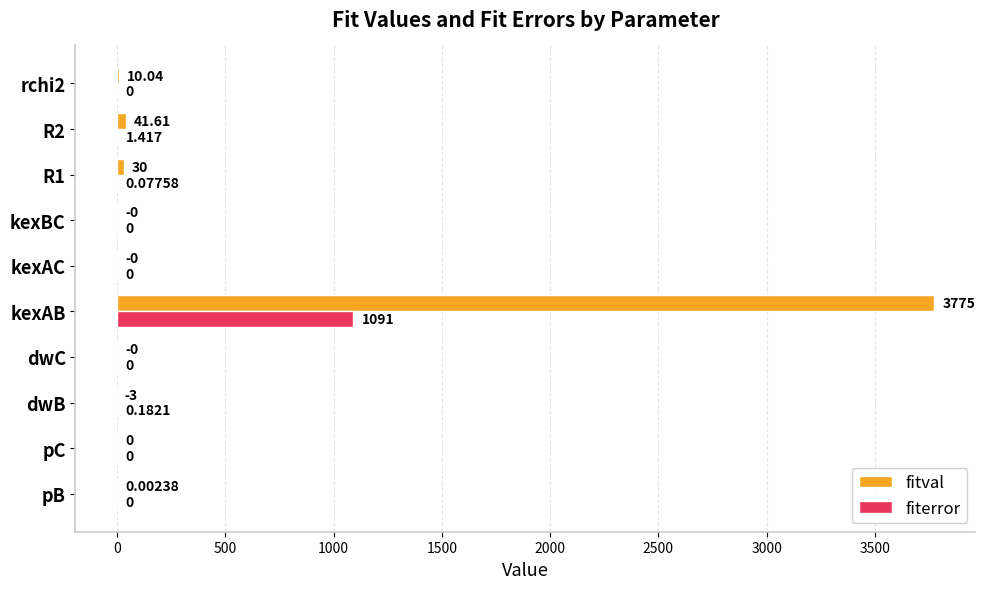

How many series are shown in this chart?

2